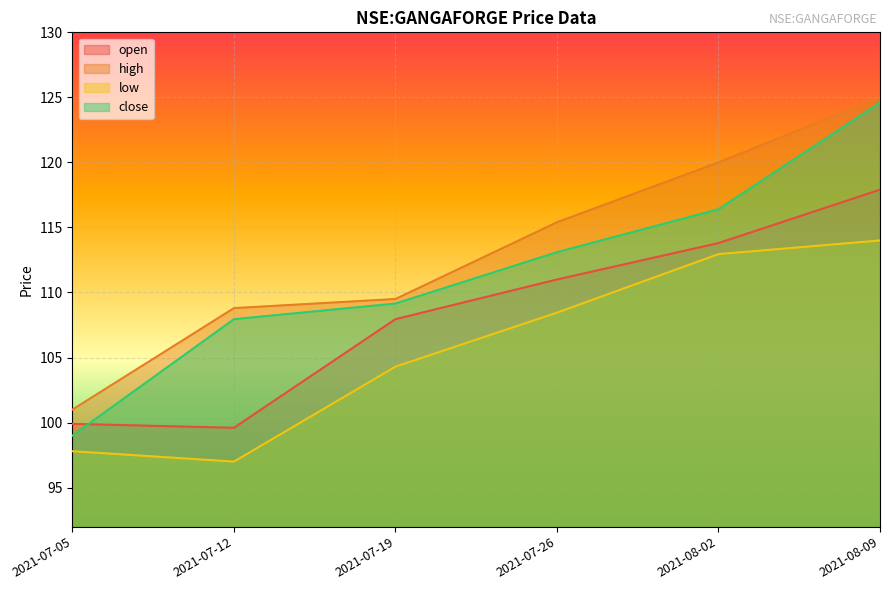

True or false: close and low intersect in this chart.

False